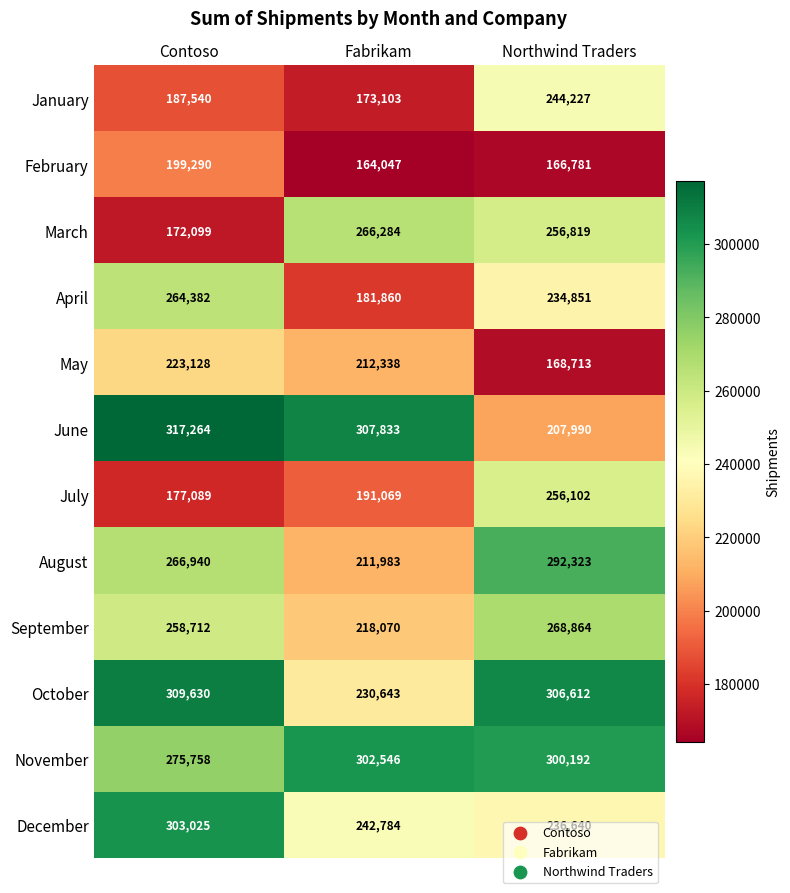

Is it true that August equals 211983 at Fabrikam?

True